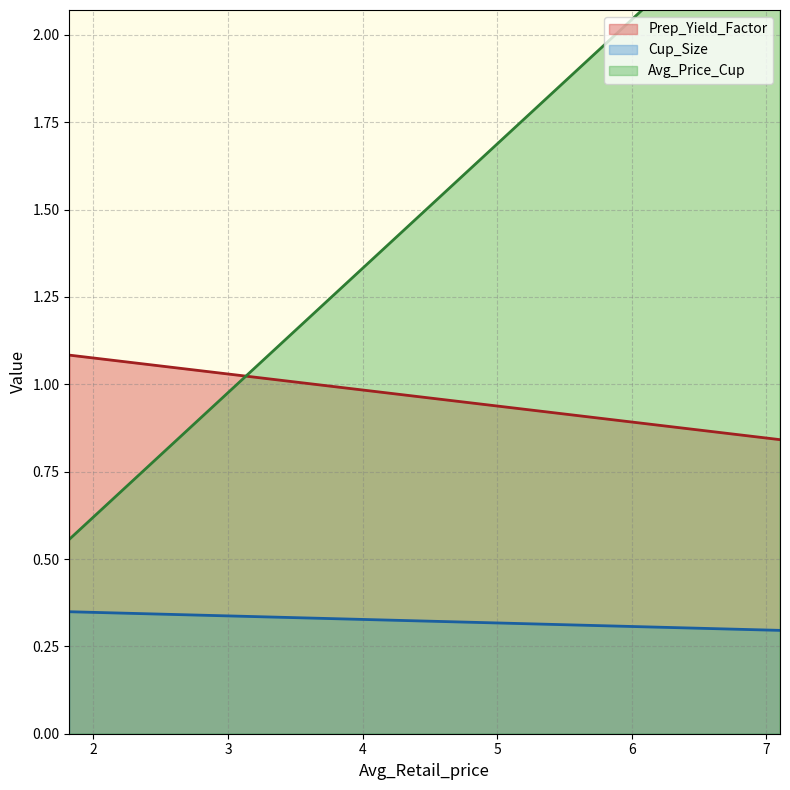

The value of Prep_Yield_Factor at 3.643250415913465 is 1.0. True or false?

True